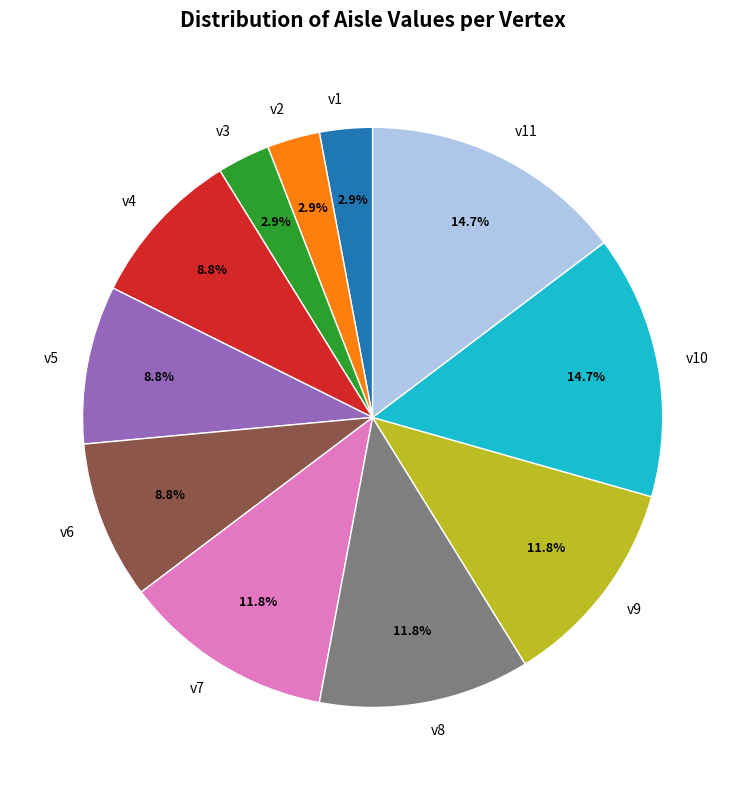

How many slices are in this pie chart?

11